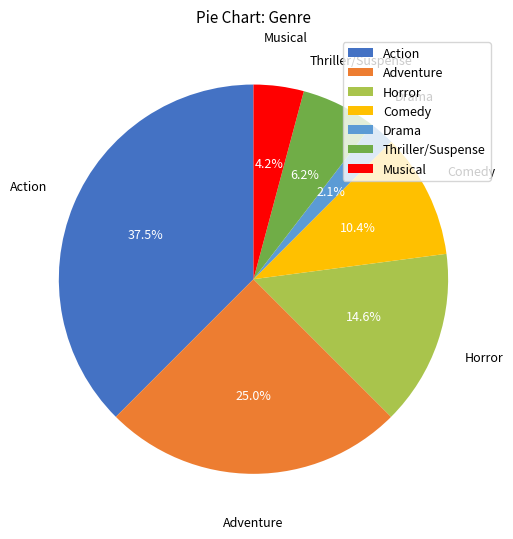

Which has a higher value, Musical or Adventure?

Adventure